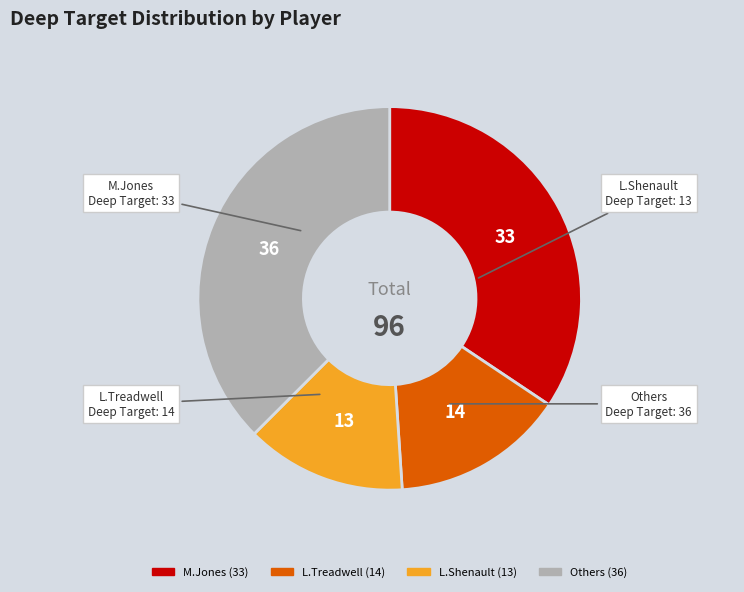

Is there a majority slice in this chart?

No